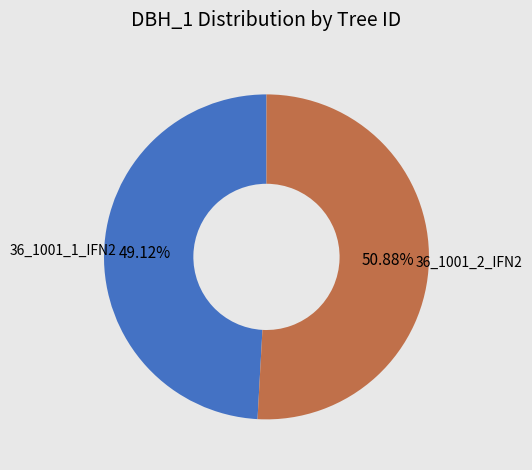

How many segments does this pie chart have?

2